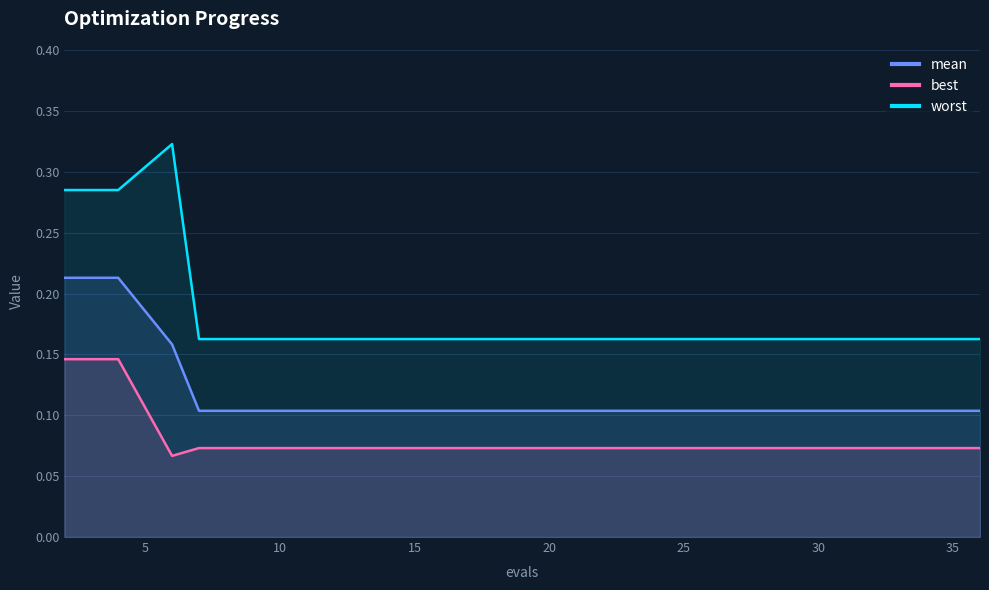

Count the mean values in the range 0 to 1.

19